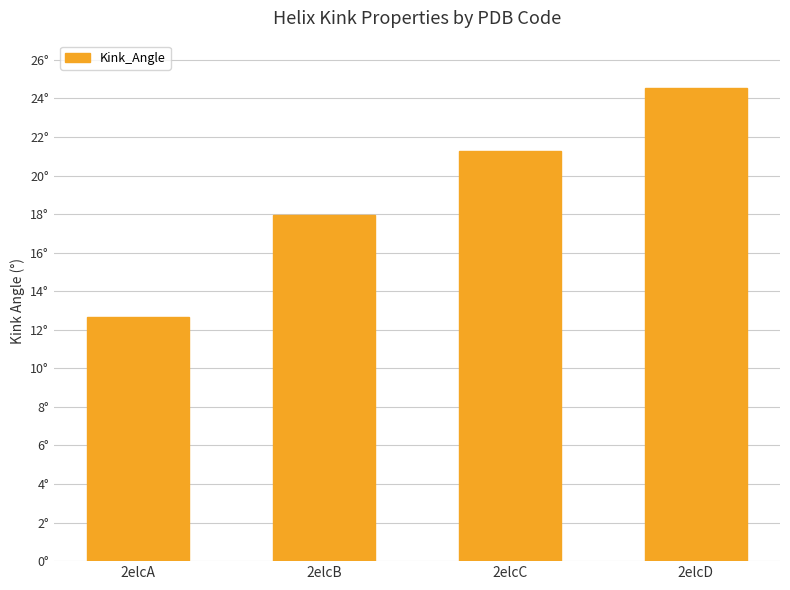

Where does the data first go above 21?

2elcC